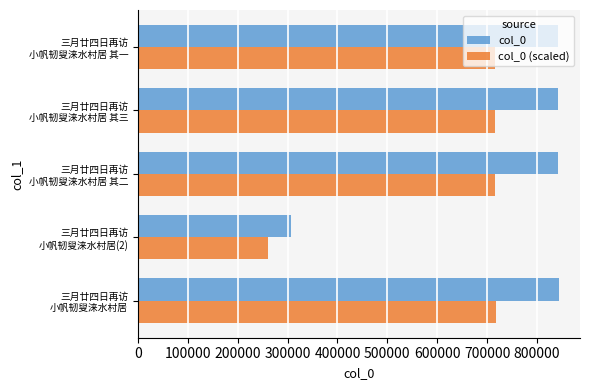

Which series has the largest total across all categories?

col_0